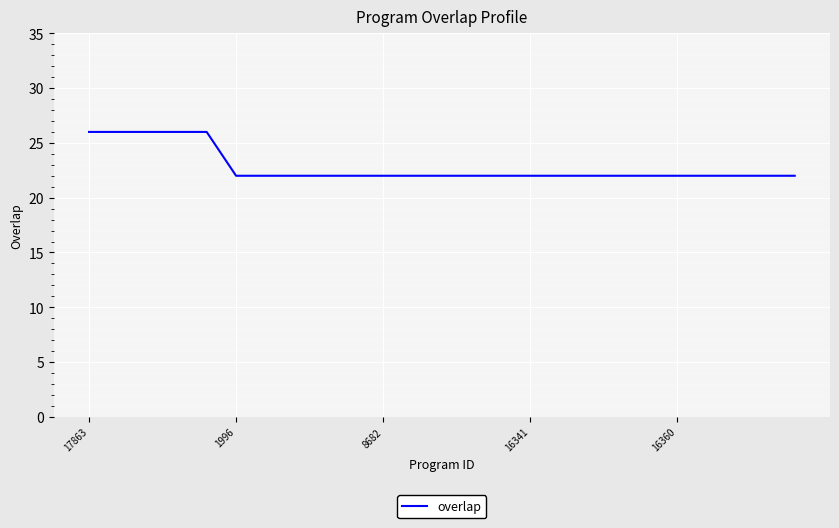

Does the chart display data point markers on the line(s)?

No